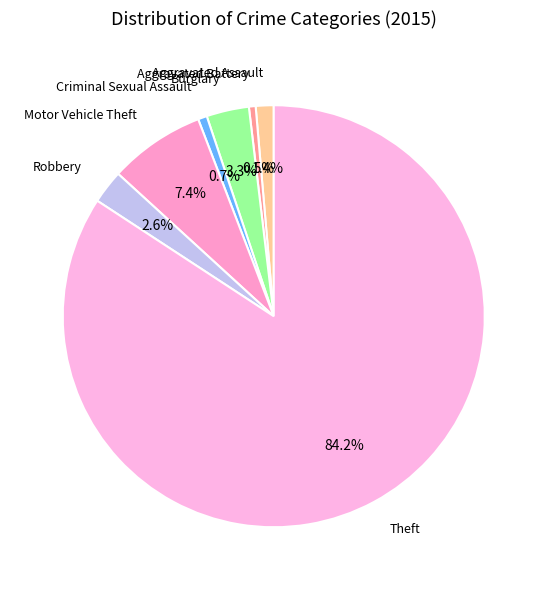

How many segments does this pie chart have?

7